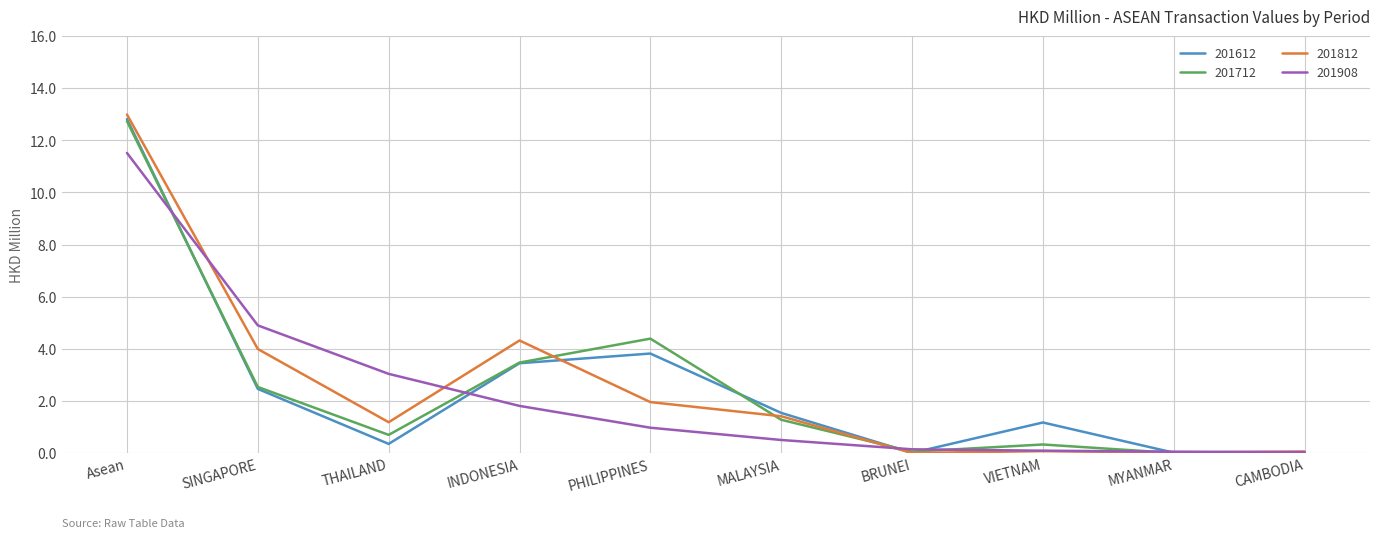

At which category is the sum across all series the highest?

Asean